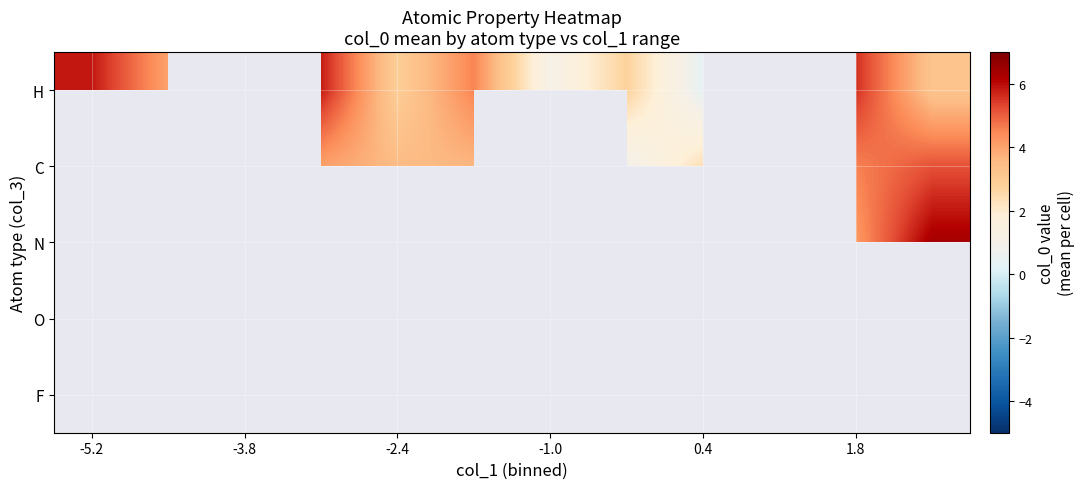

Count the number of categories in the chart.

12